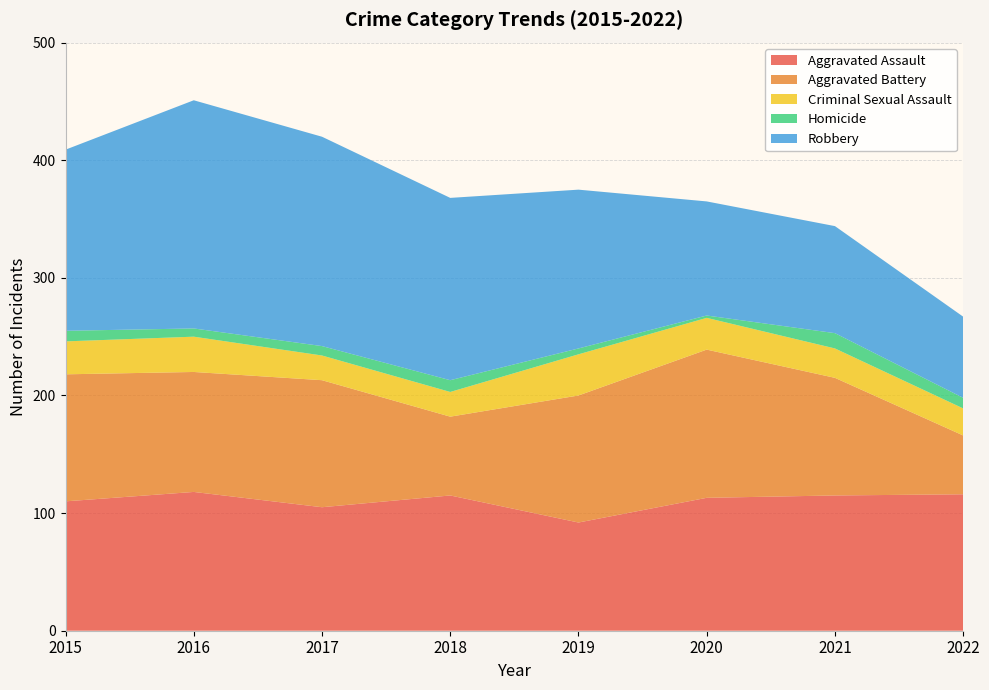

Reading left to right, list all the values displayed in this chart.

Aggravated Assault: 110	118	105	115	92	113	115	116
Aggravated Battery: 108	102	108	67	108	126	100	50
Criminal Sexual Assault: 28	30	21	21	35	27	25	23
Homicide: 9	7	8	10	5	2	13	9
Robbery: 154	194	178	155	135	97	91	69